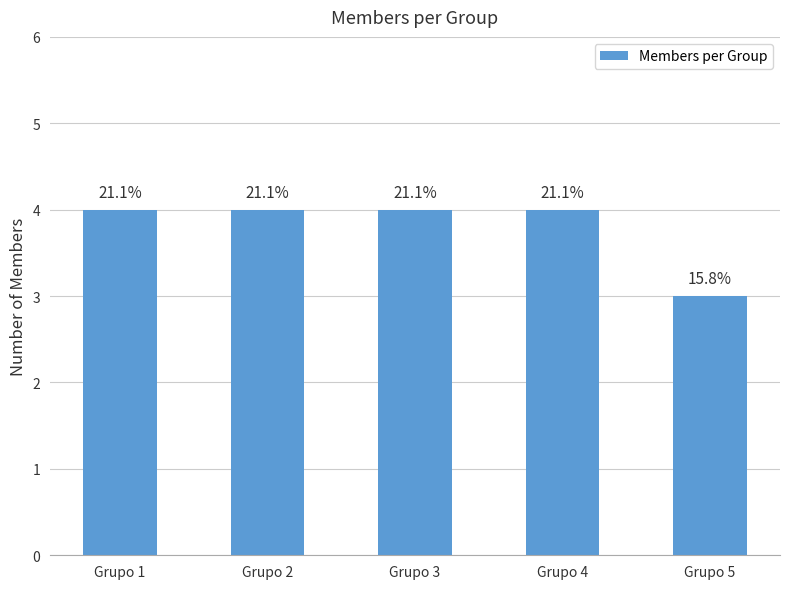

How many bars are there in total?

5